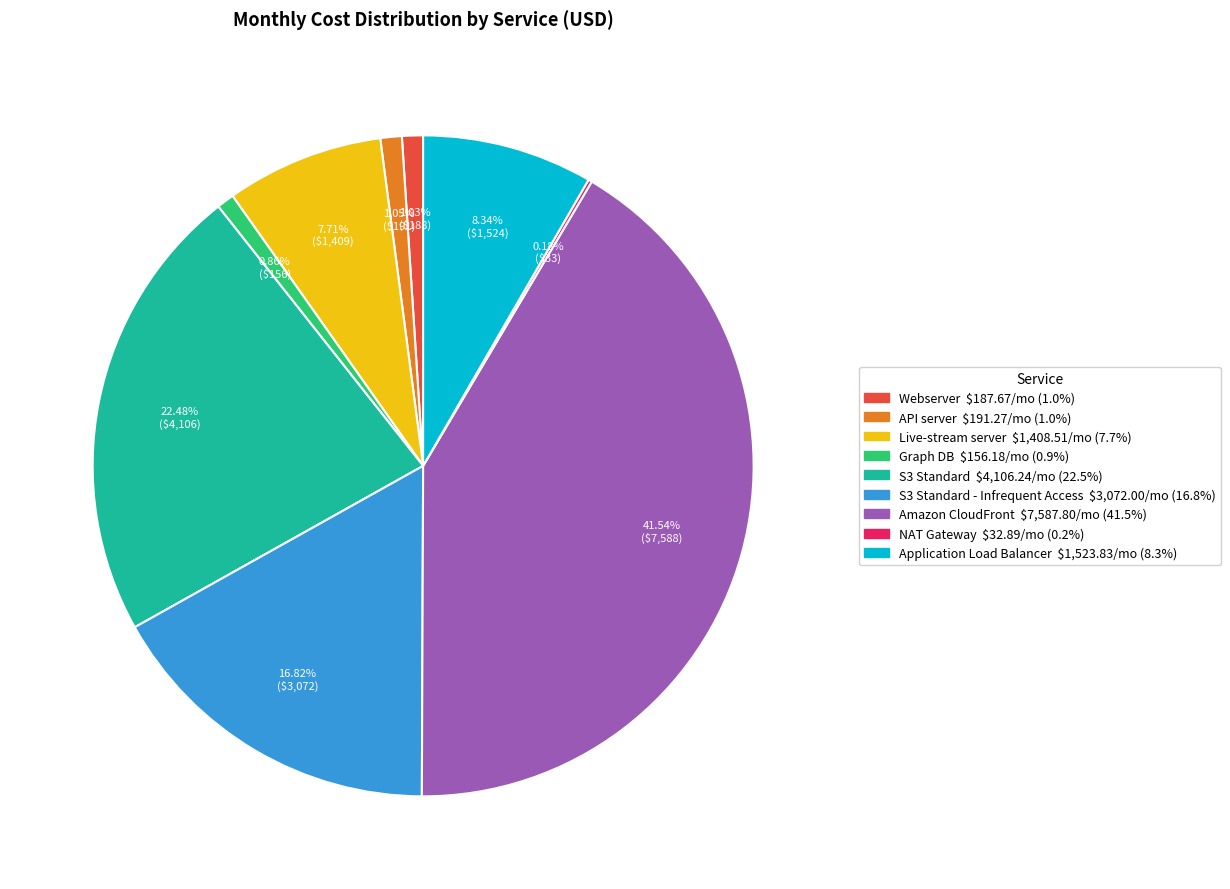

How many slices are in this pie chart?

9